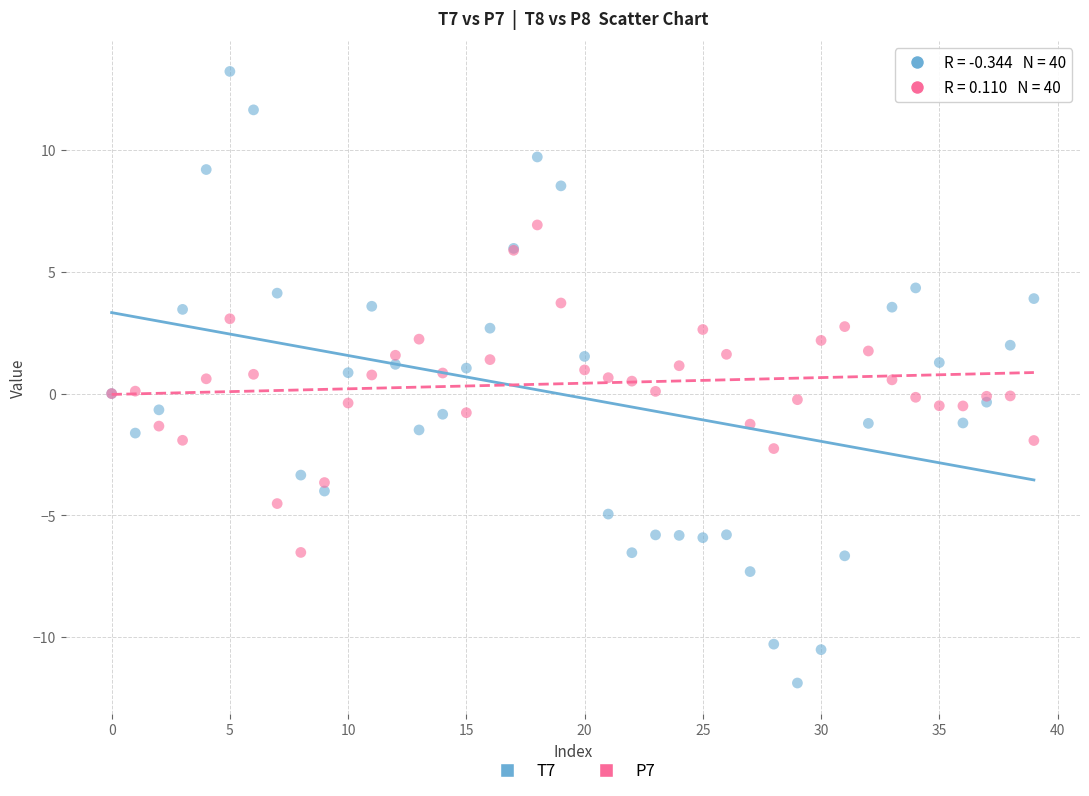

Which series contains the highest Y value?

T7